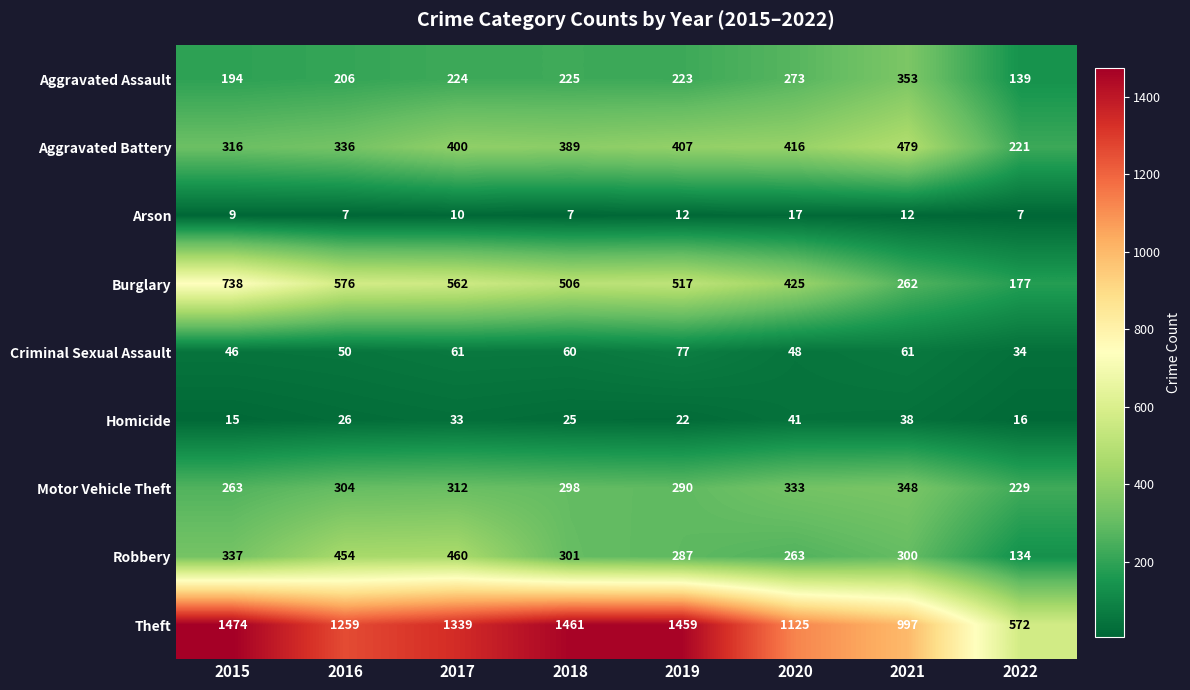

Rank the series at 2016 from highest to lowest value.

Theft, Burglary, Robbery, Aggravated Battery, Motor Vehicle Theft, Aggravated Assault, Criminal Sexual Assault, Homicide, Arson